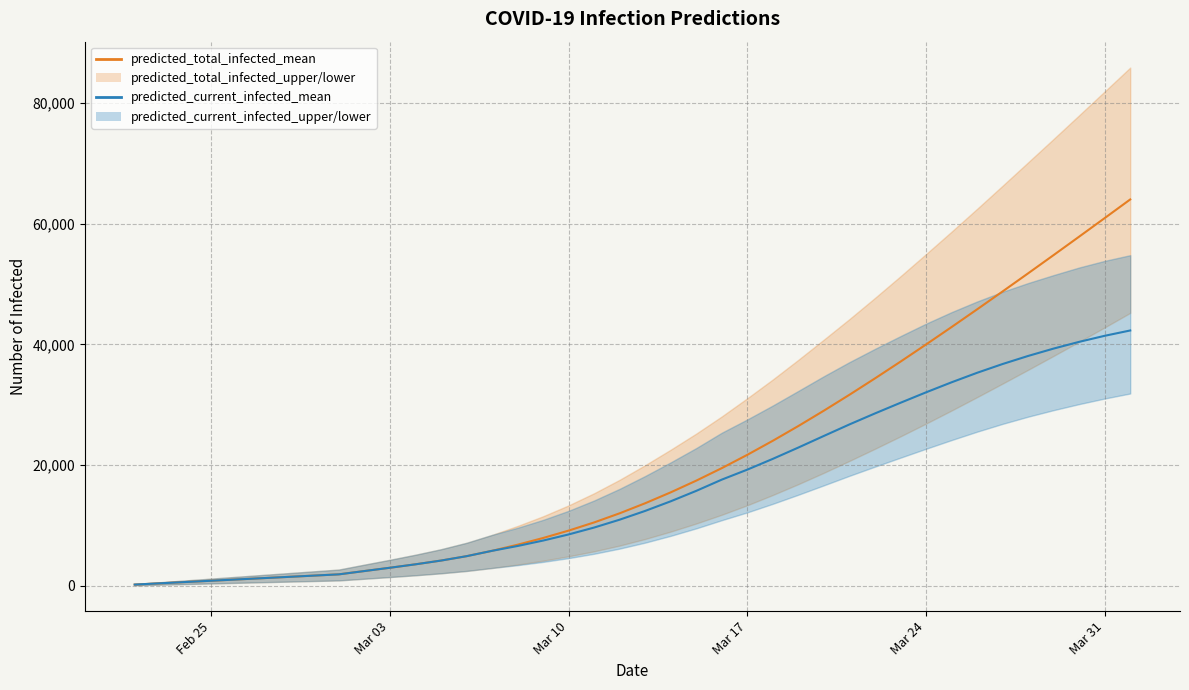

True or false: predicted_current_infected_mean and predicted_total_infected_mean intersect in this chart.

False